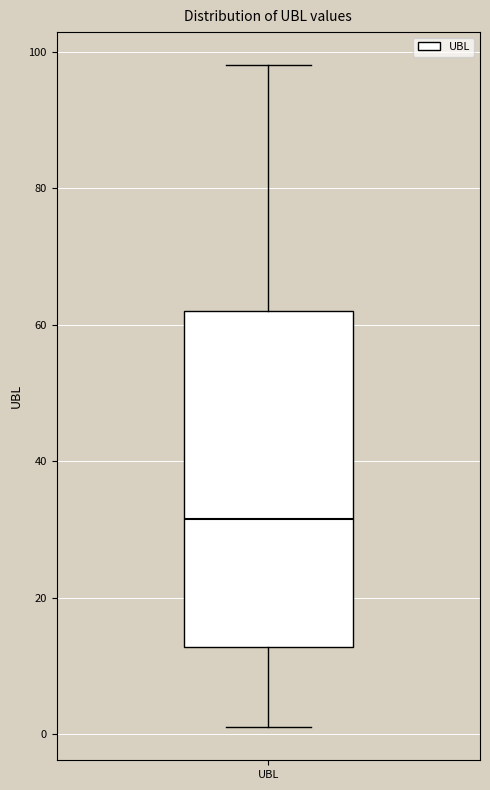

Where is the lower edge of the box for UBL on the y-axis? The values are not printed on the chart, so give them approximately, as read against the axis.

12